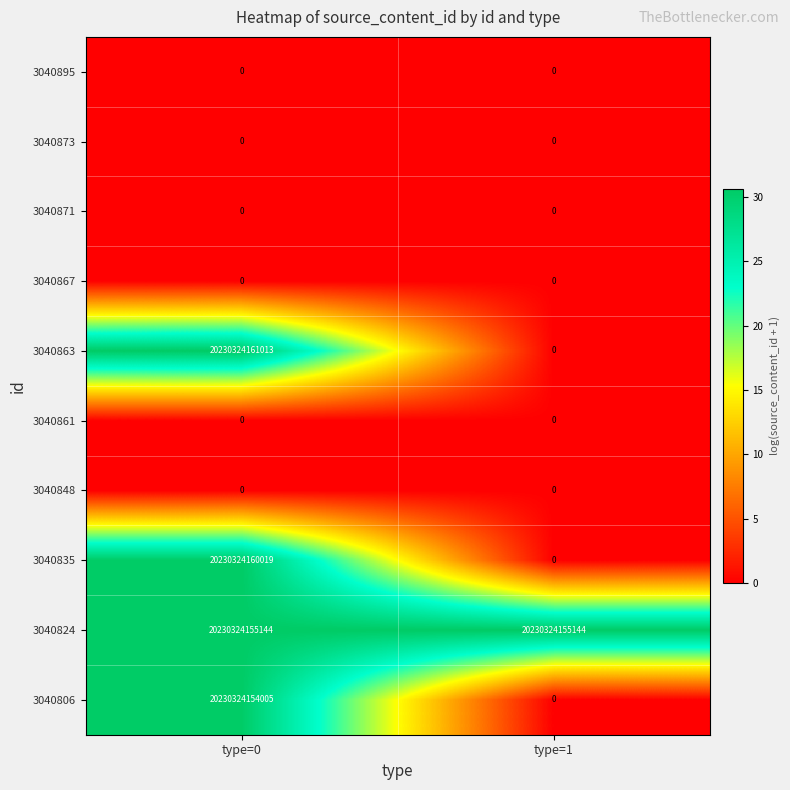

True or false: 3040863 has a value of 0 at type=1.

True